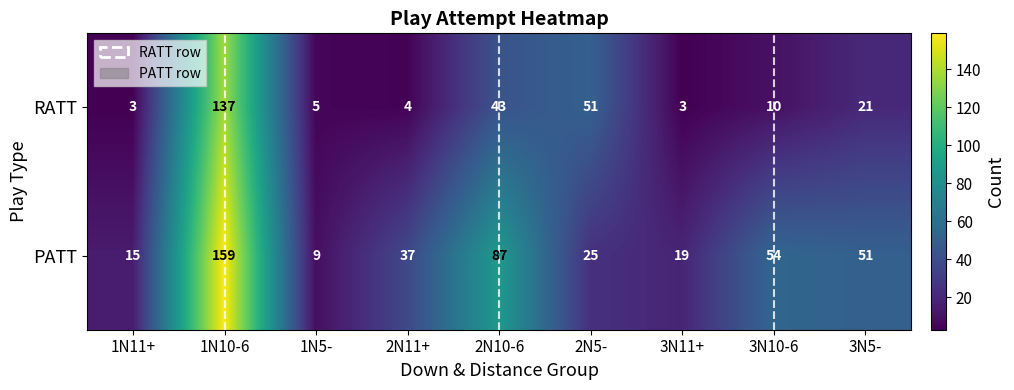

Is it true that RATT equals 137 at 1N10-6?

True